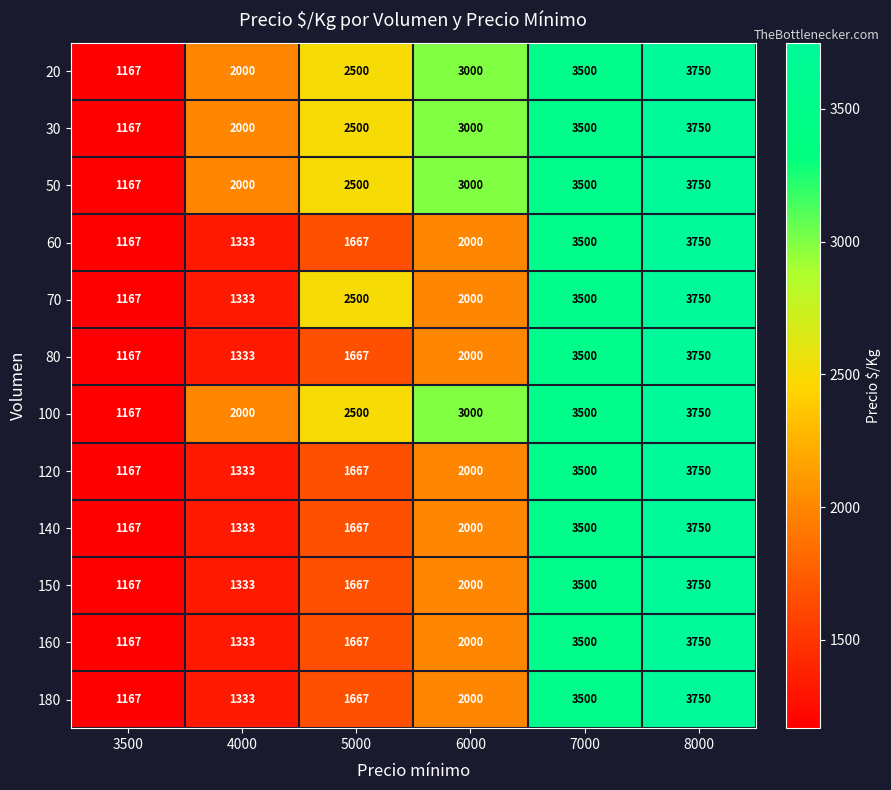

What is the maximum value shown in the chart?

3750